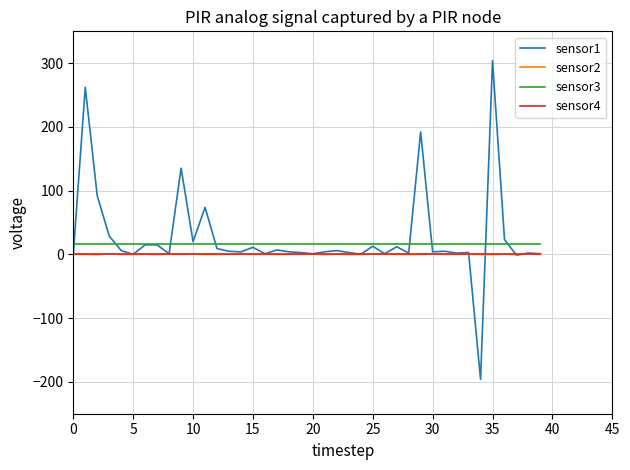

True or false: sensor4 and sensor1 intersect in this chart.

True